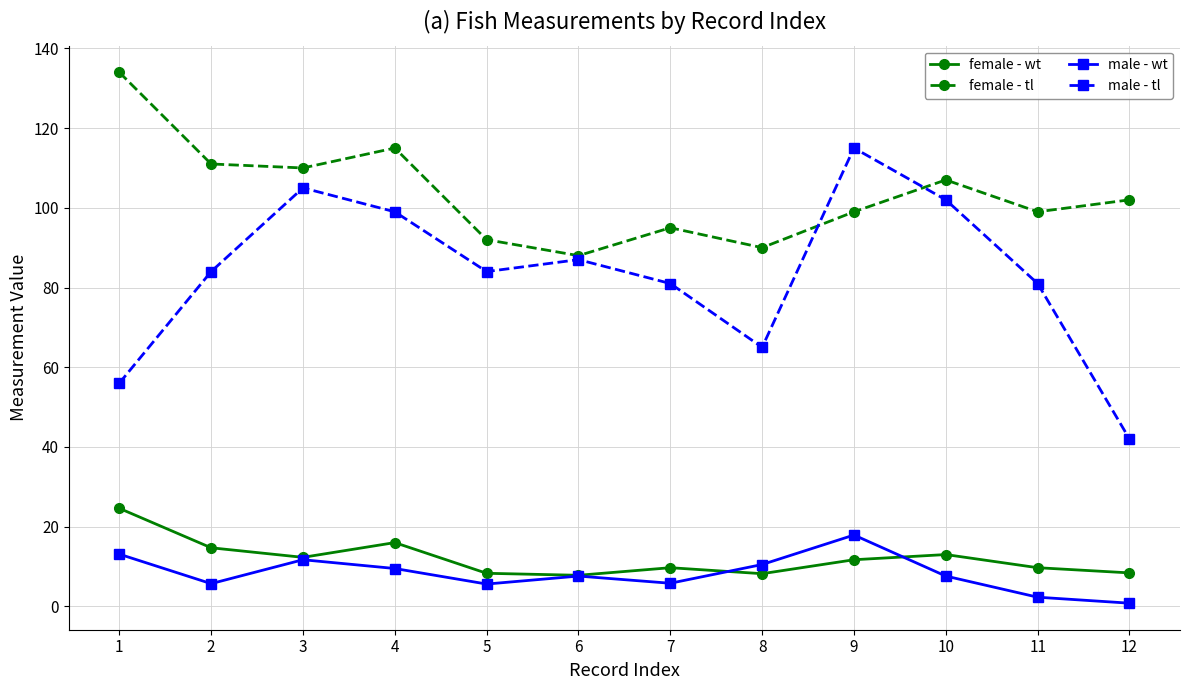

How many series are shown in this chart?

4